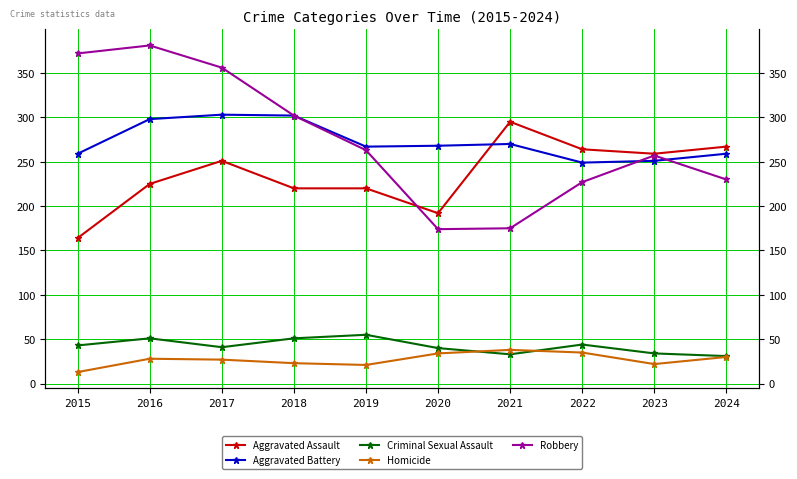

What is the smallest value displayed?

13